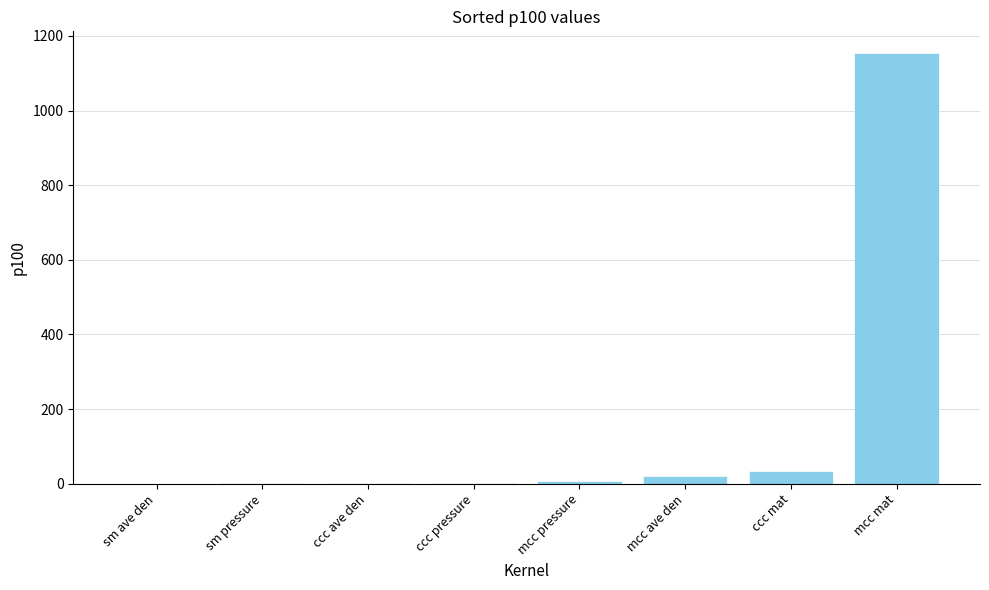

What is the sum of all values?

1222.2